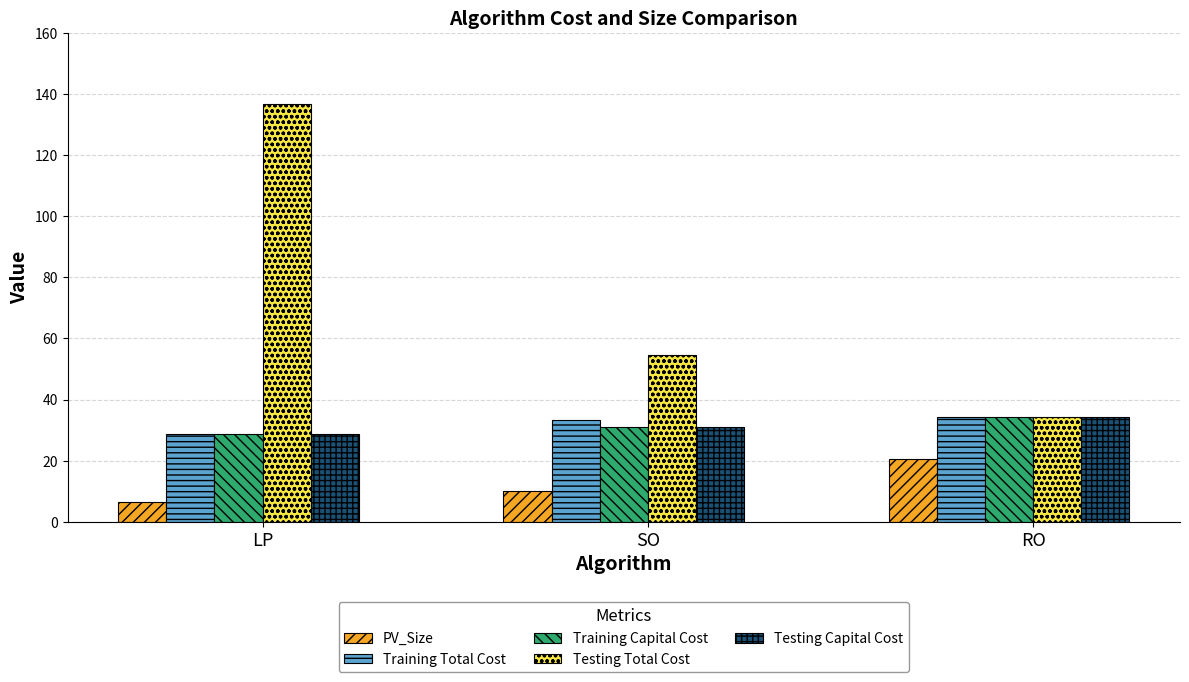

What is the difference between the second highest and minimum values in the Testing Total Cost series?

20.3